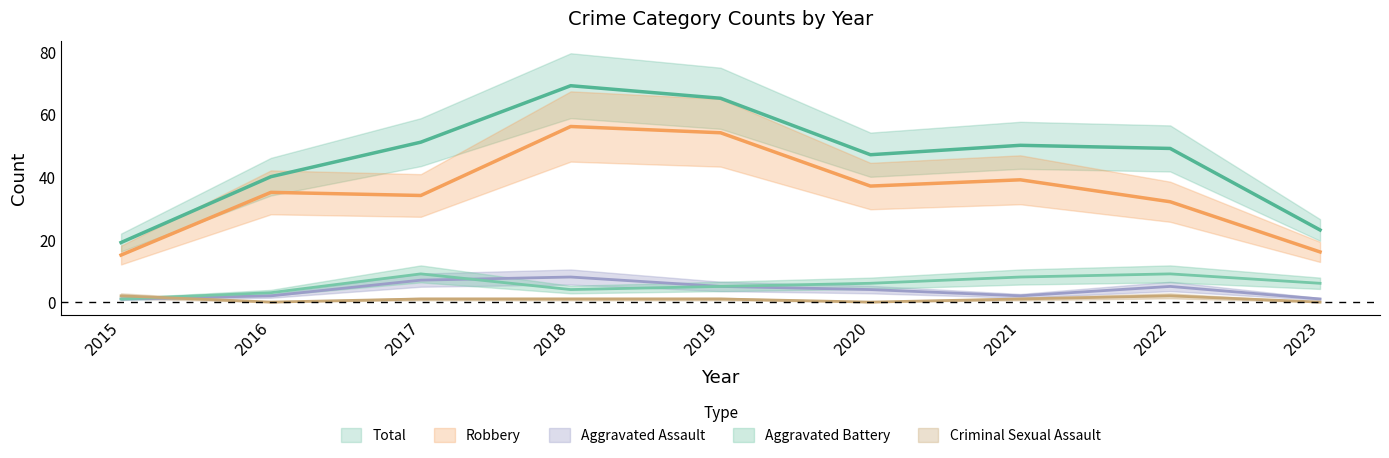

What is the difference between the maximum and minimum values in the Robbery series?

41